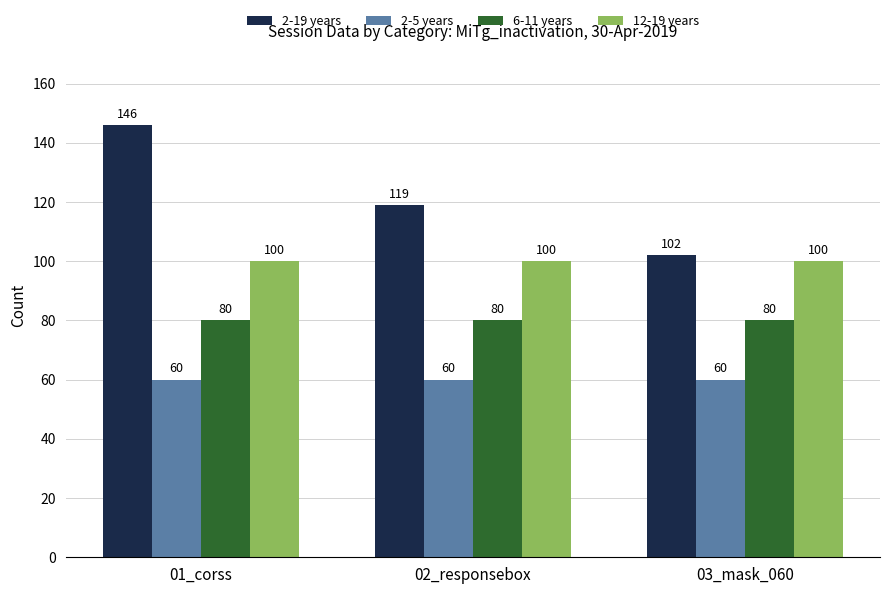

How many series are shown in this chart?

4